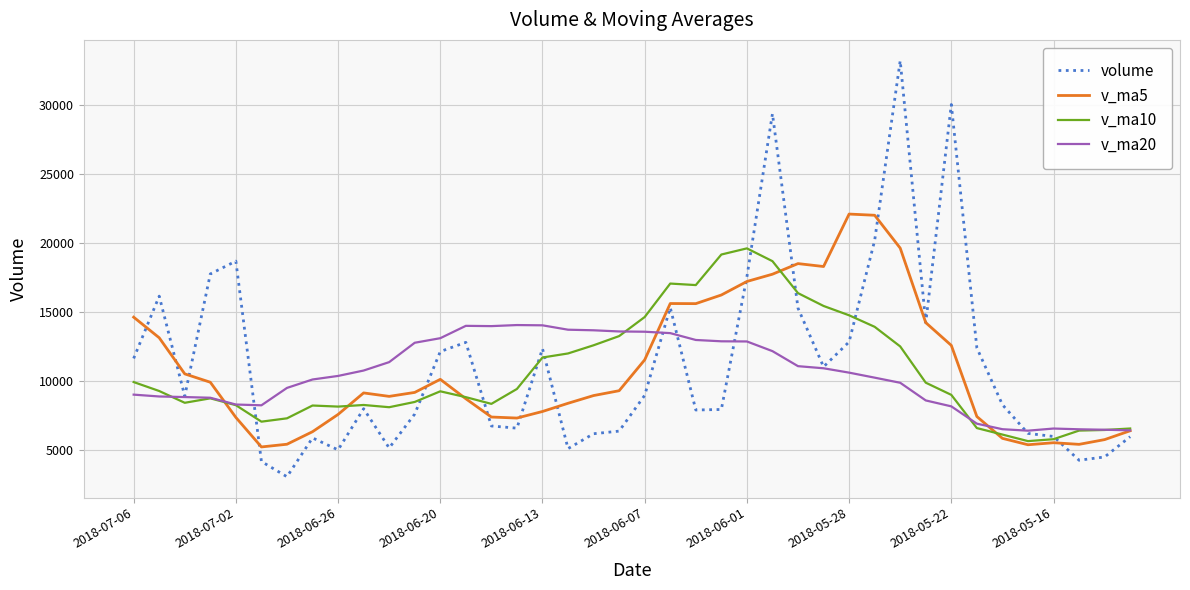

List the series in order of their peak value, lowest first.

v_ma20, v_ma10, v_ma5, volume